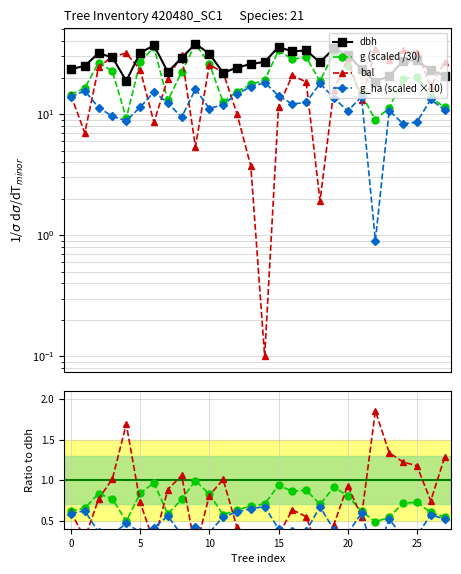

Which label corresponds to the smallest value in the chart?

14